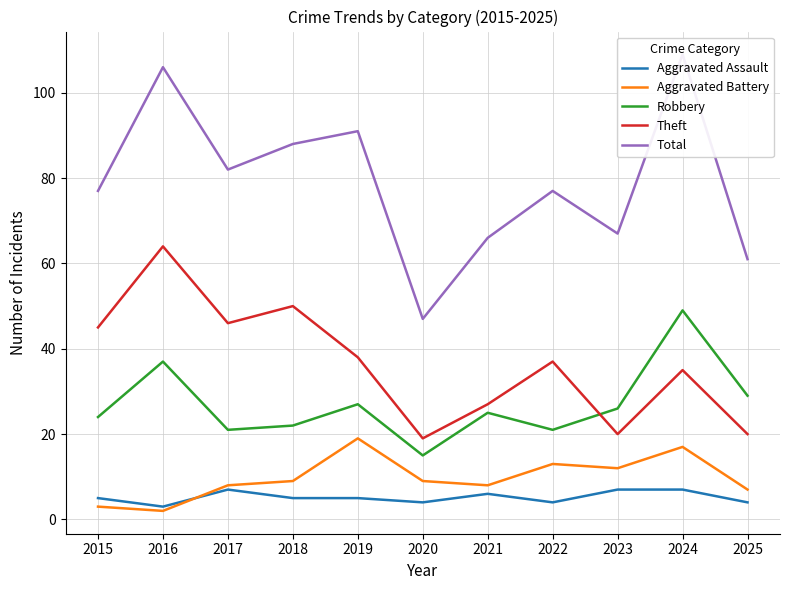

How many lines are shown in the chart?

5